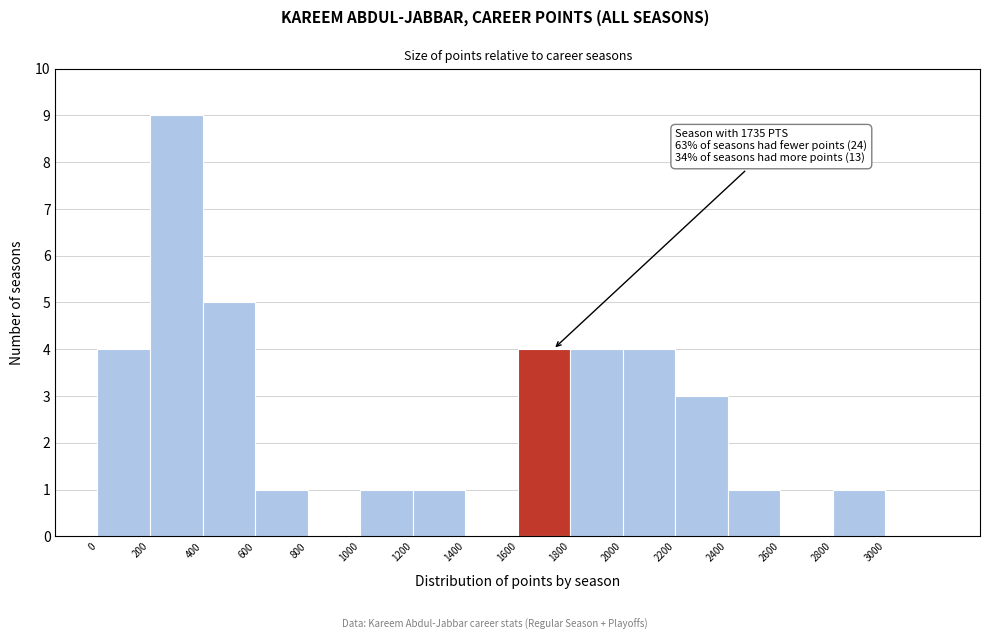

Which range on the x-axis has the tallest bar?

200 to 400